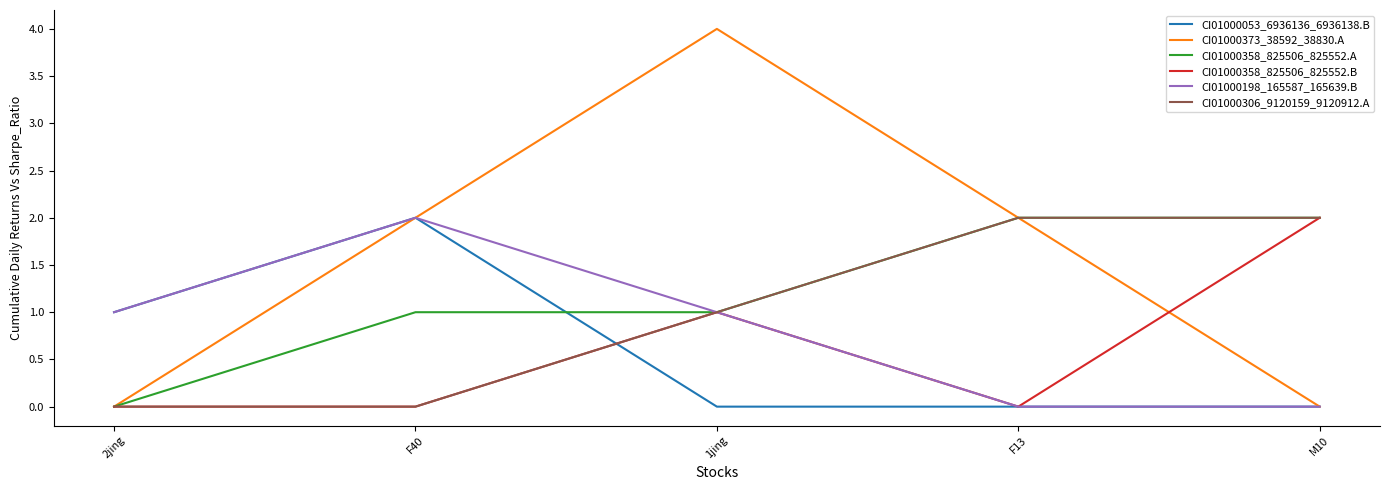

What position from the left is F13?

4